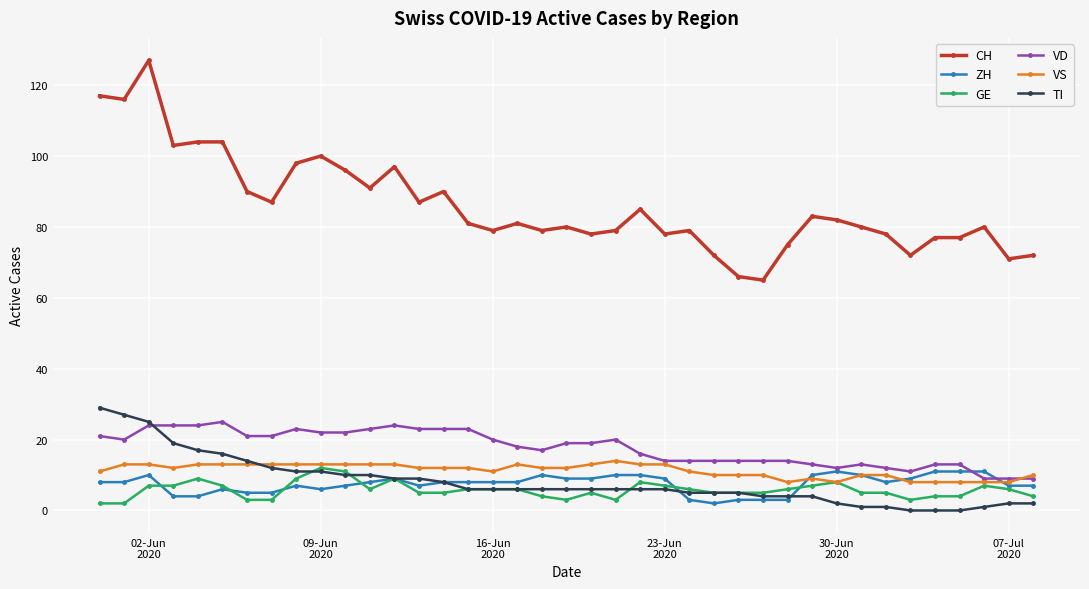

What is the maximum value shown in the chart?

127